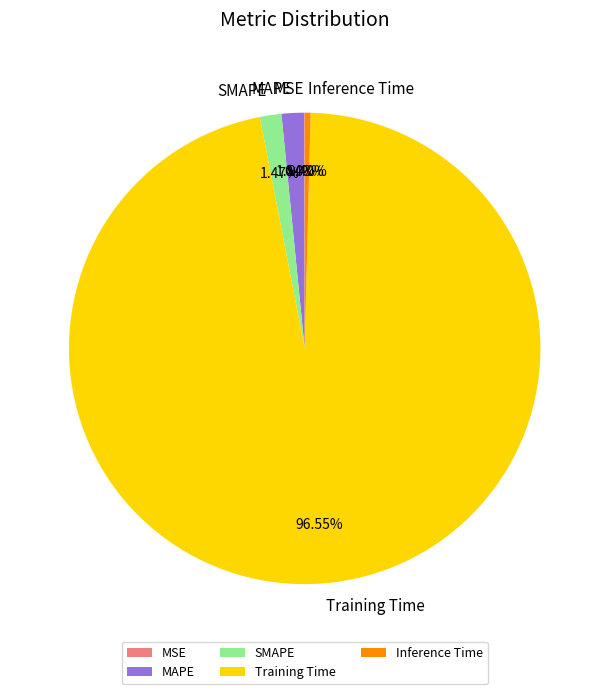

Is the sum of Training Time and Inference Time greater than half?

Yes